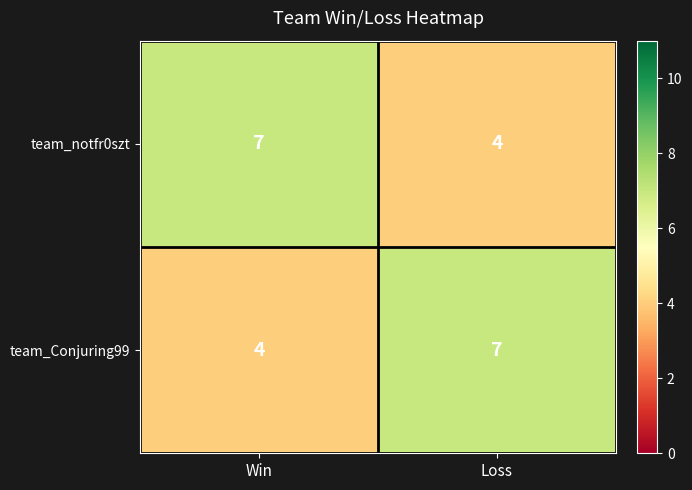

What is the maximum value shown in the chart?

7